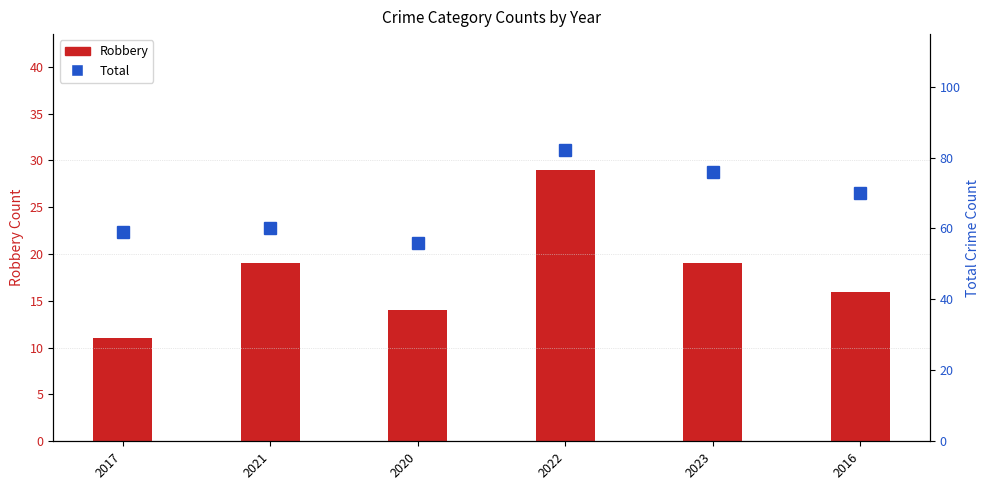

What is the sum of all Total values?

403